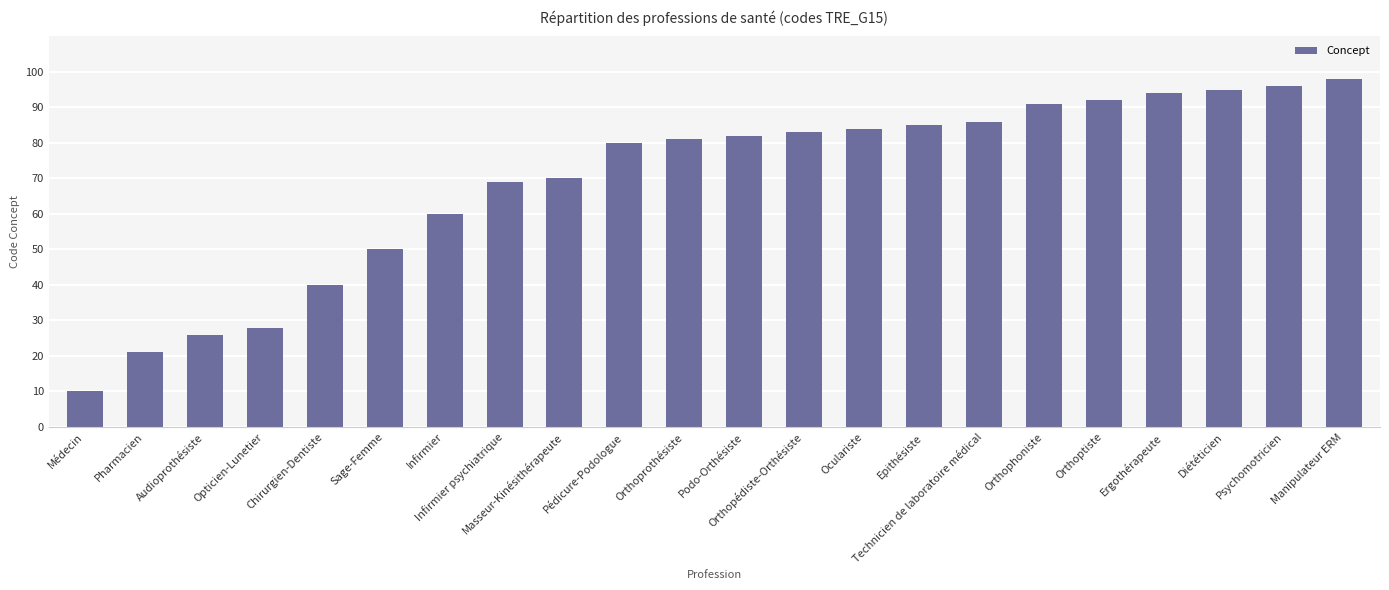

What is the ratio of the value at Pédicure-Podologue to the value at Technicien de laboratoire médical?

0.9